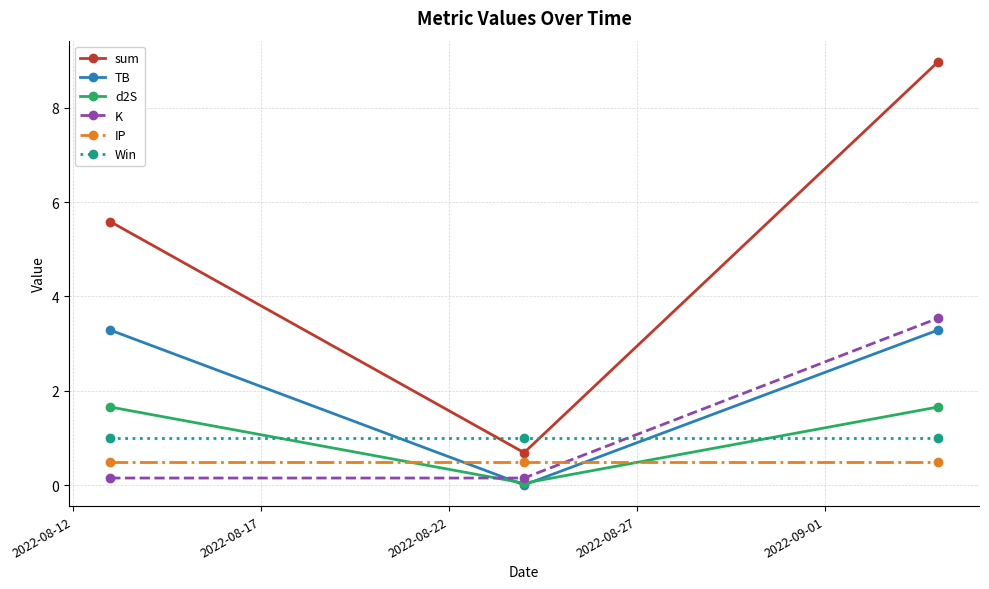

Which series has the largest range (max minus min)?

sum